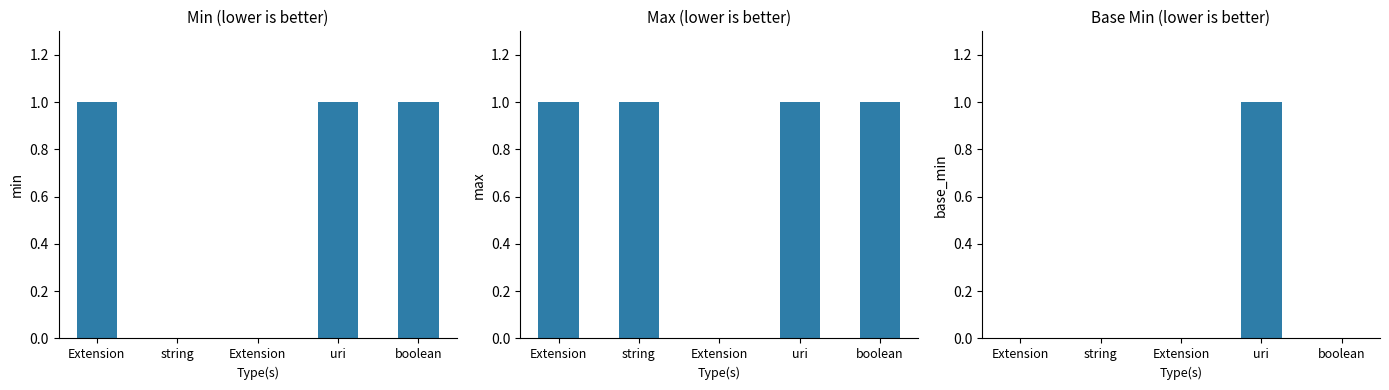

What is the difference between the maximum and minimum values in the Base Min series?

1